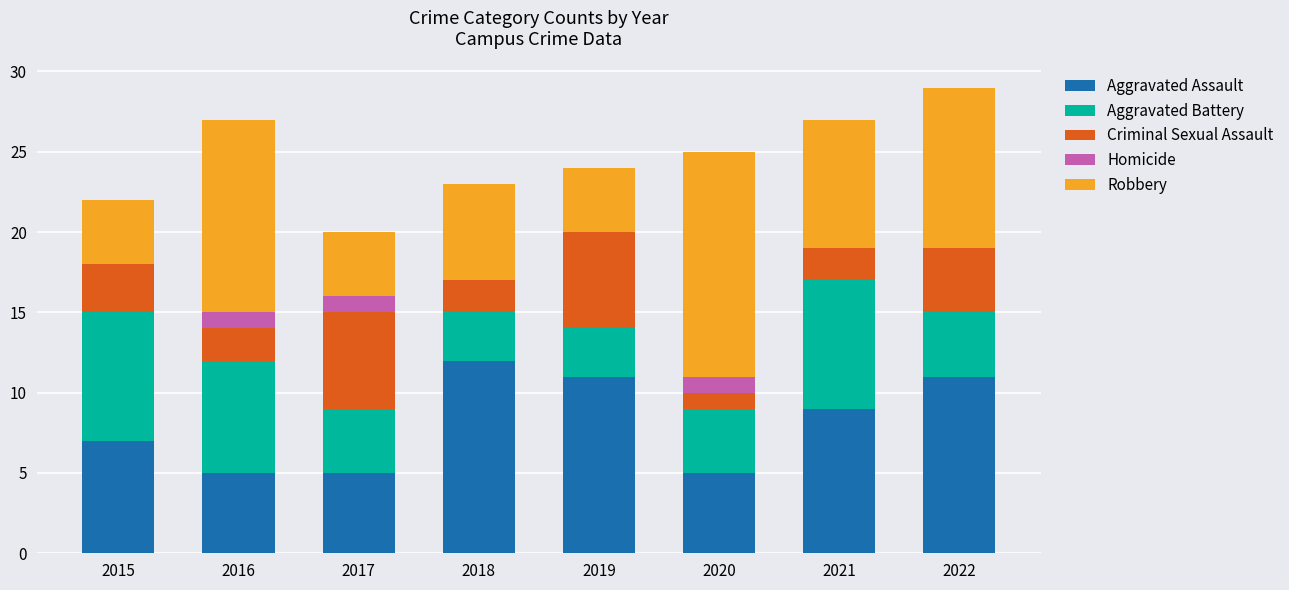

How many data points does each series have?

8